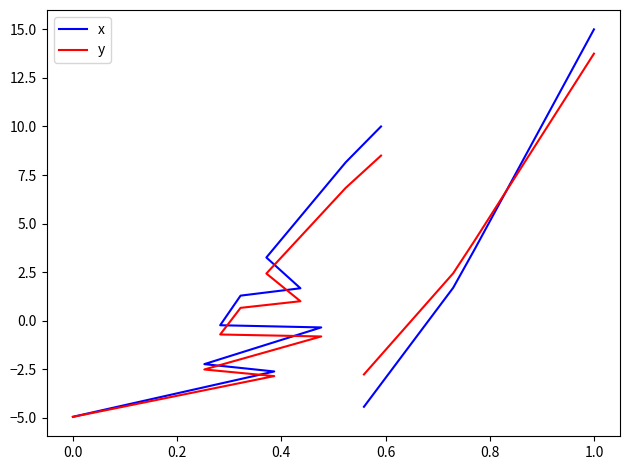

Is this an area chart (filled region under the line)?

No